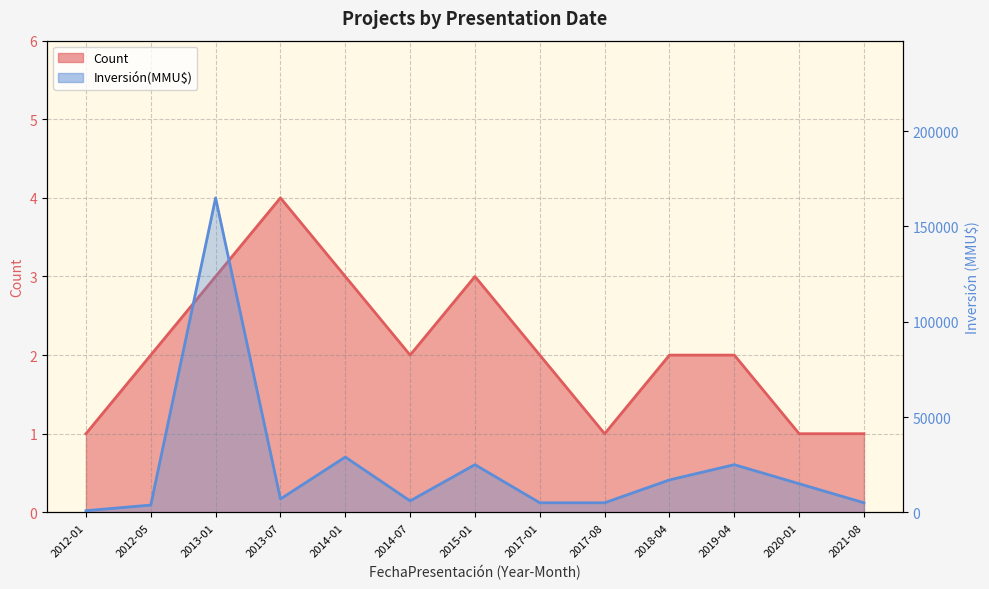

List the series in order of their peak value, highest first.

Inversión(MMU$) (line), Count (line)